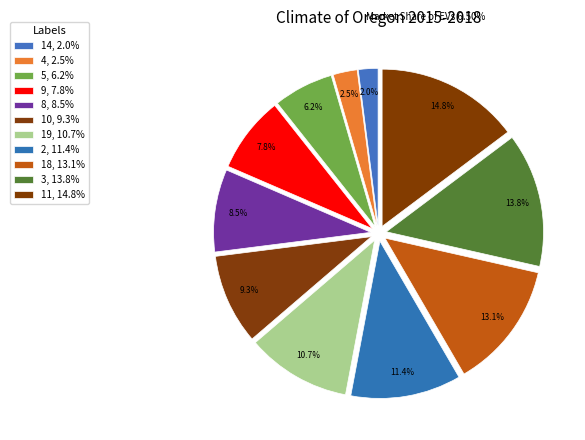

Does any single category account for the majority?

No